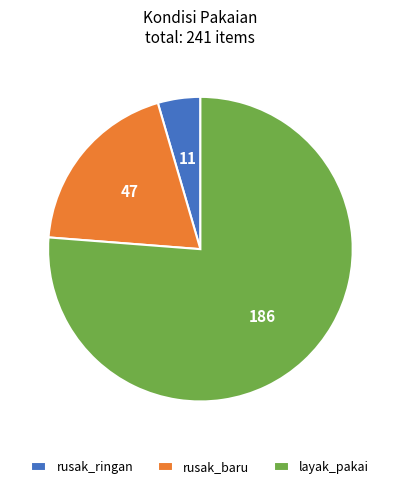

How many segments does this pie chart have?

3